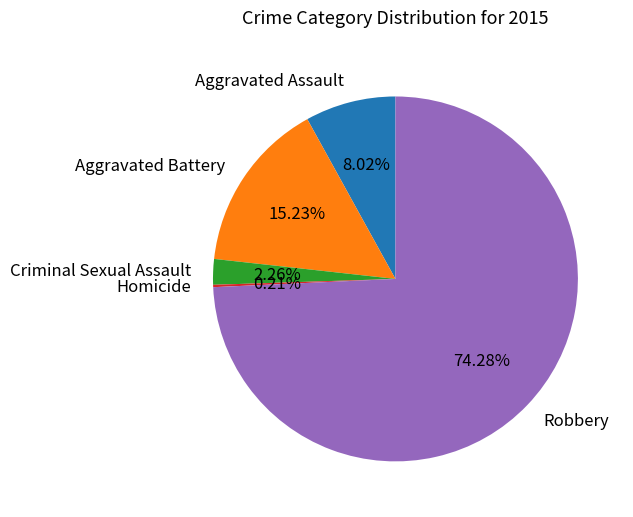

What is the largest slice in the pie chart?

Robbery